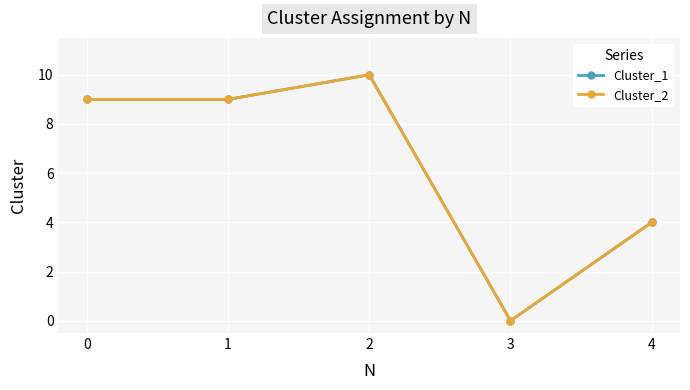

Is this an area chart (filled region under the line)?

No